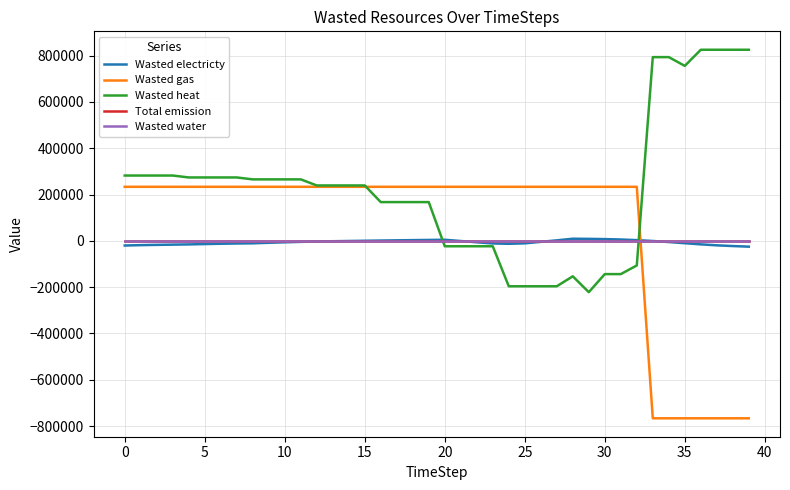

What is the smallest value displayed?

-766666.7